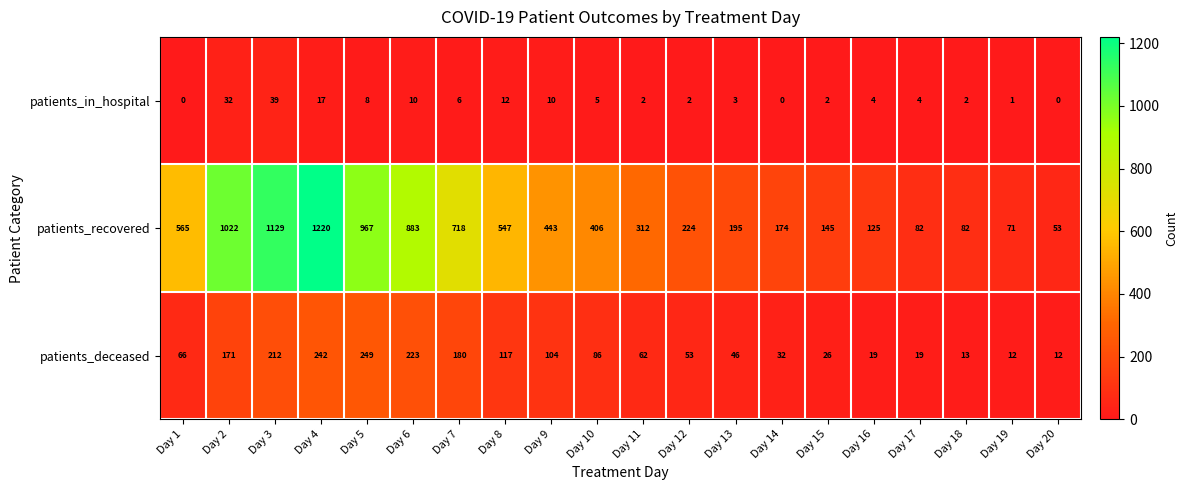

Is it true that patients_recovered equals 610 at Day 4?

False